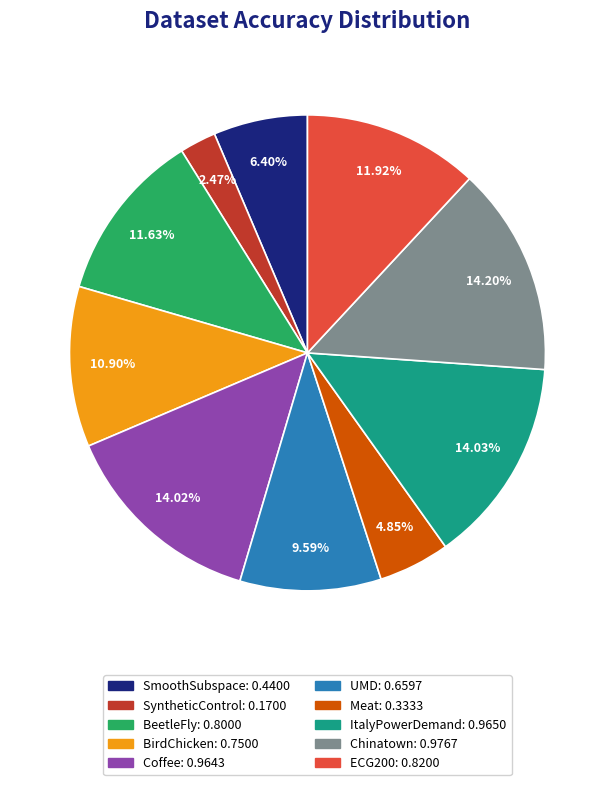

Does BirdChicken represent more than half of the total?

No